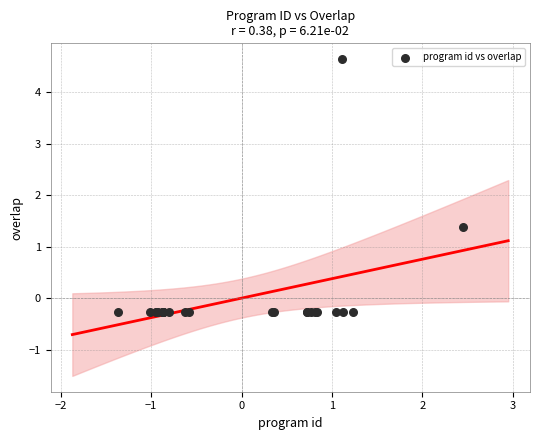

What Y value in the scatter plot is closest to 2?

1.4